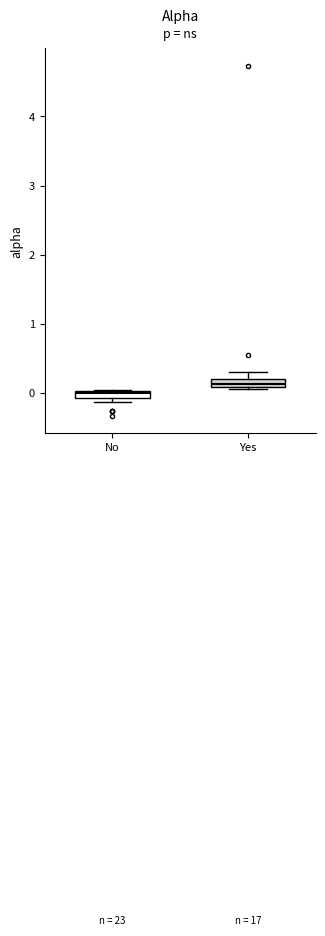

Where is the lower edge of the box for Yes on the y-axis? The values are not printed on the chart, so give them approximately, as read against the axis.

0.1